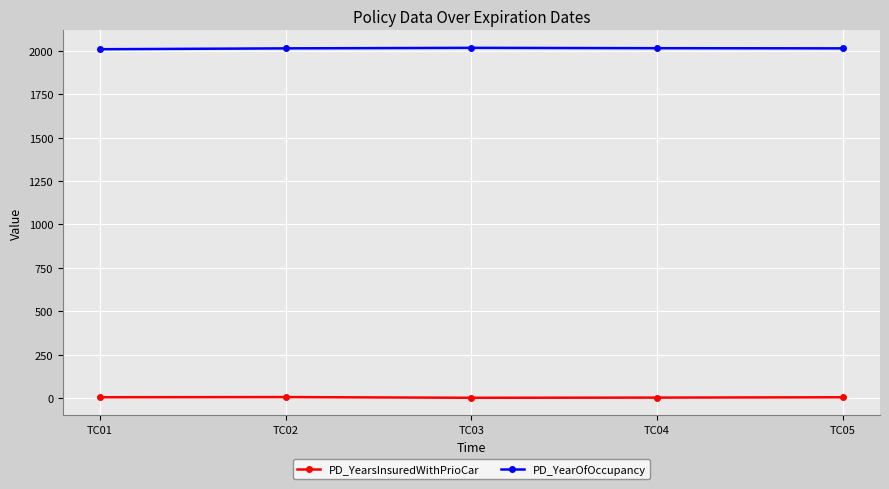

At how many categories does at least one series exceed 1464?

5